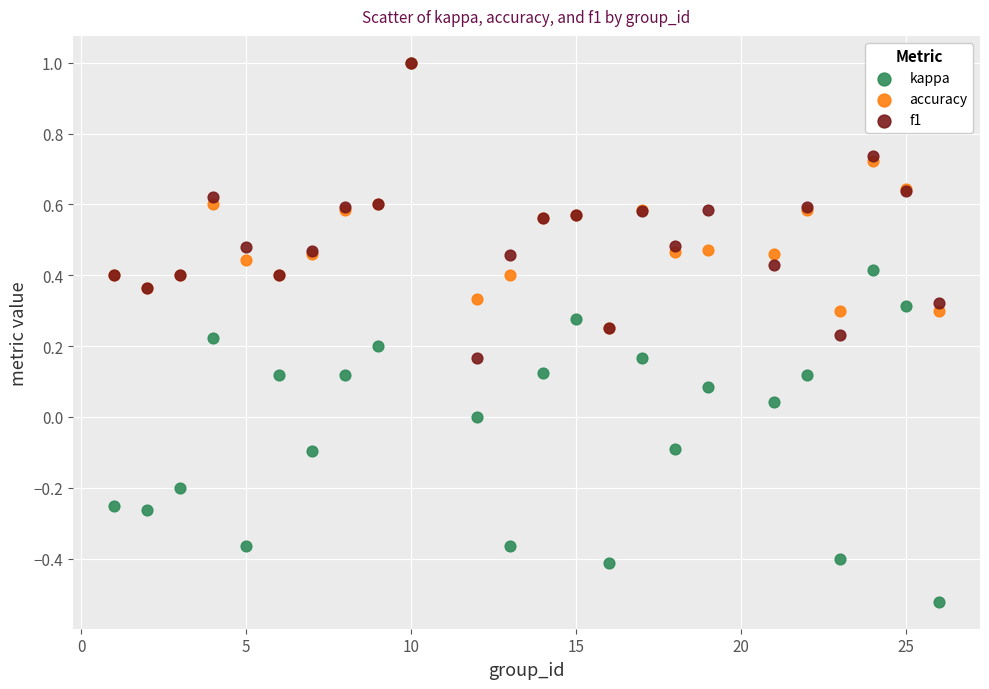

What are all the series names shown in the legend?

kappa, accuracy, f1